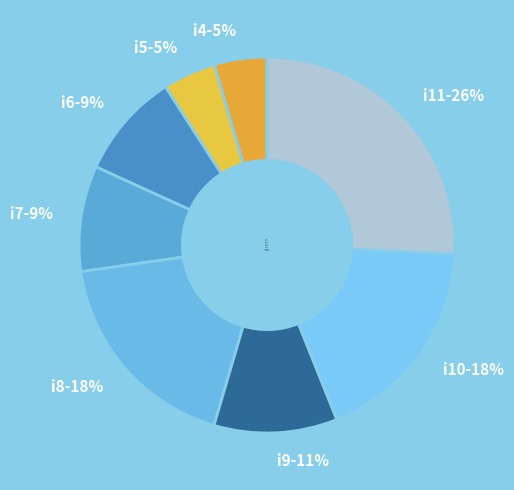

Which slice is the largest?

i11